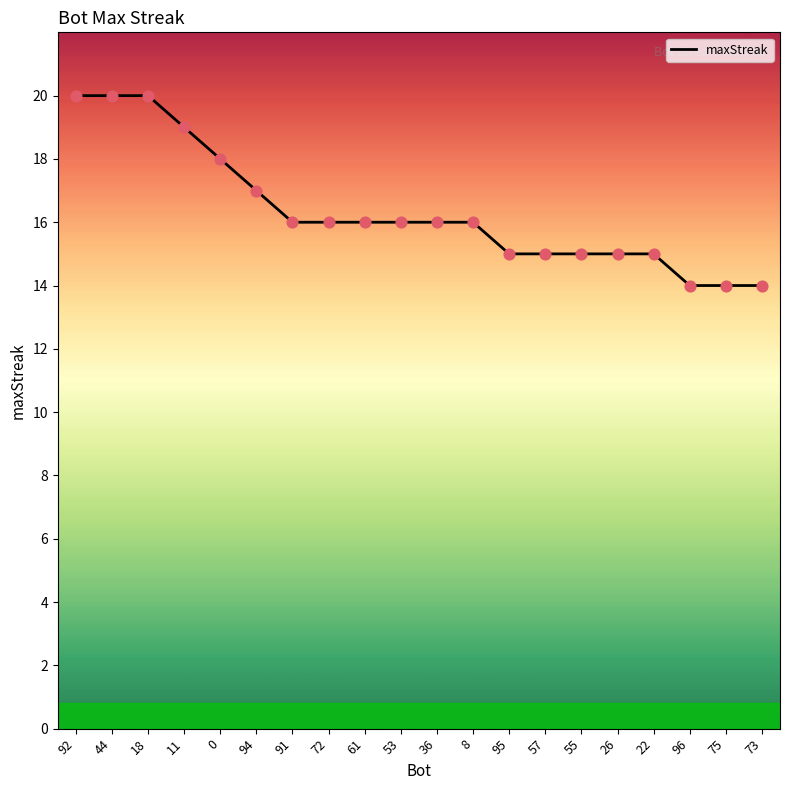

Between 92 and 55, which is larger?

92